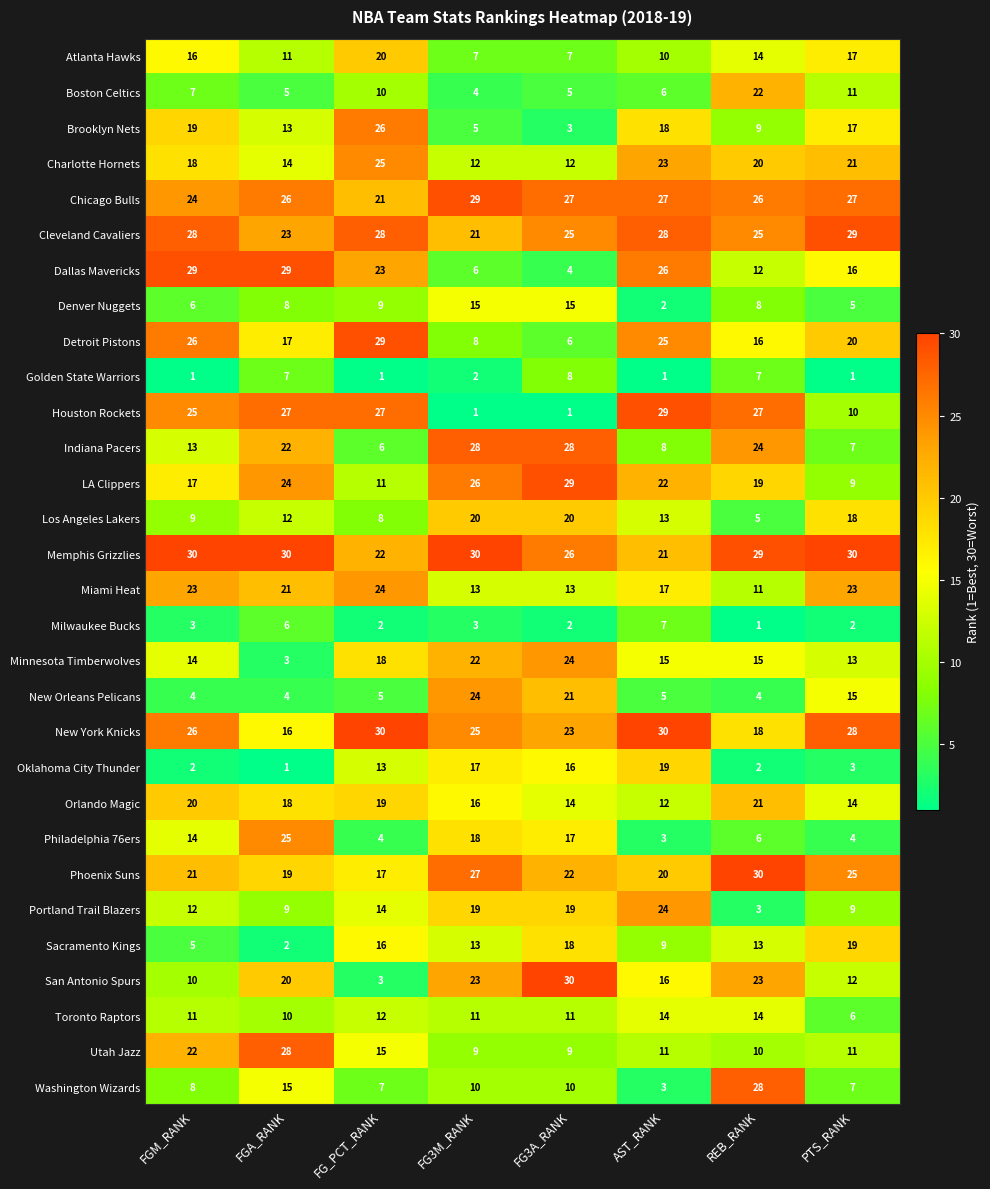

Is it true that Milwaukee Bucks equals 2 at FG3A_RANK?

True